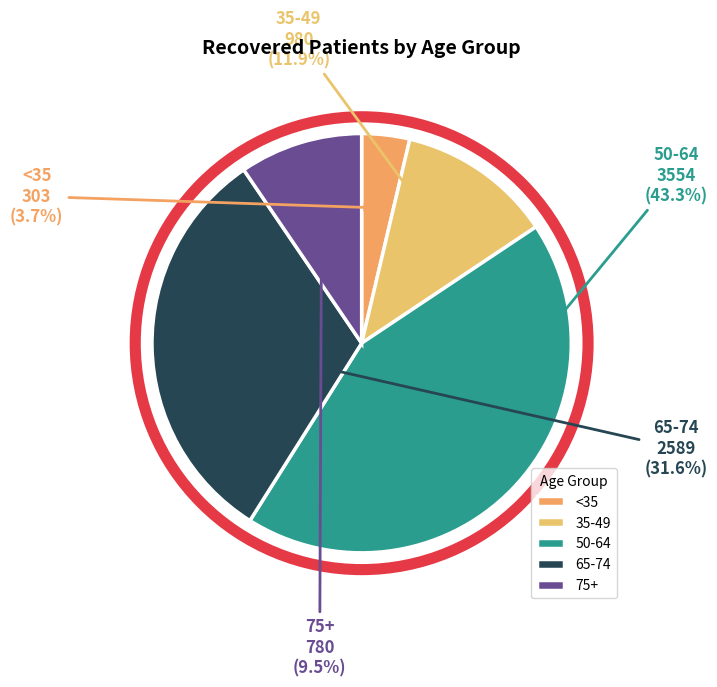

Is there a majority slice in this chart?

No